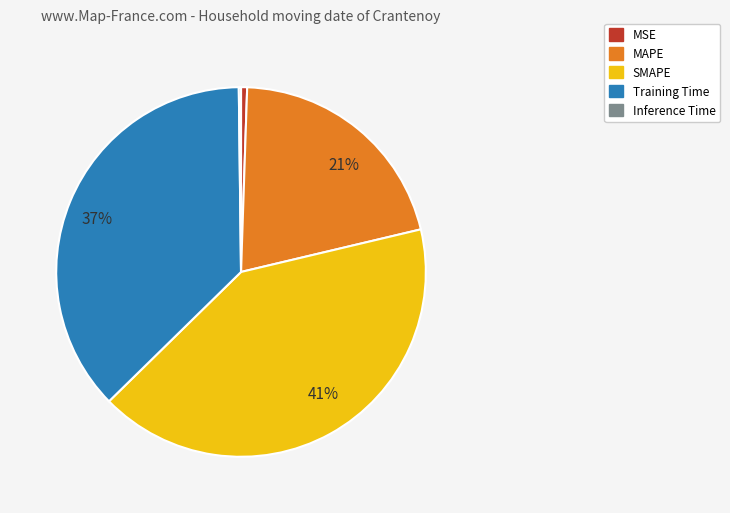

To the nearest percent, what is the difference between the largest and smallest slice percentages?

41%